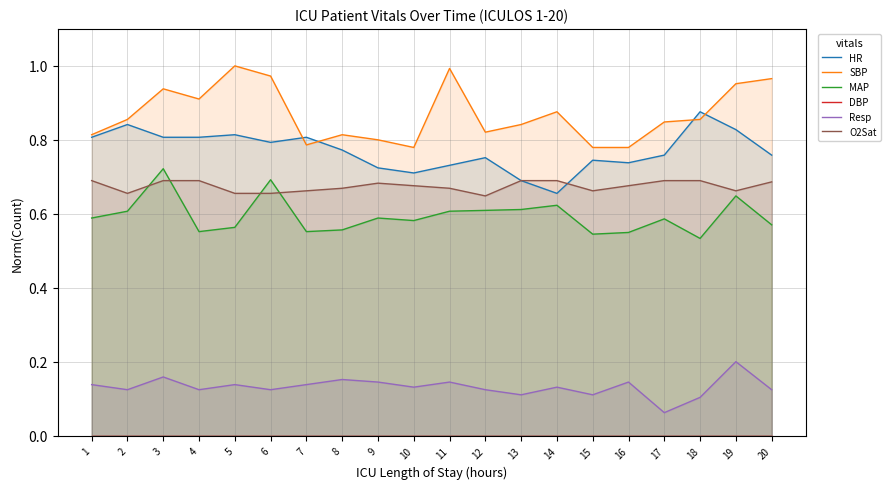

At which category does the chart reach its peak across all series?

5